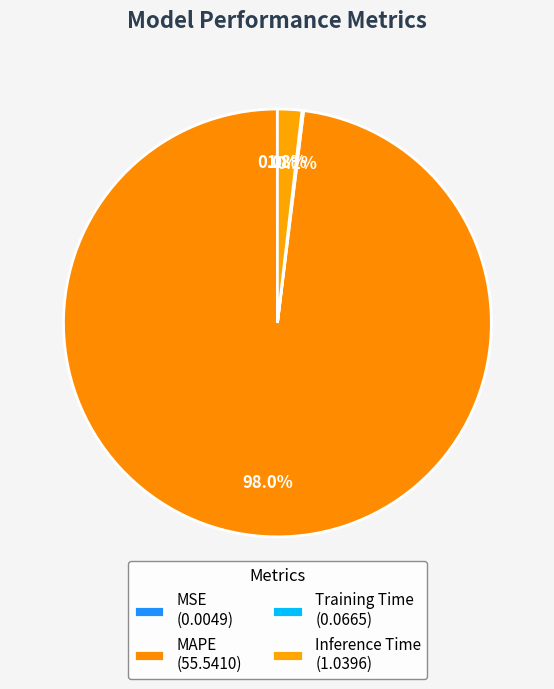

The MAPE slice represents 98% of the pie. True or false?

True